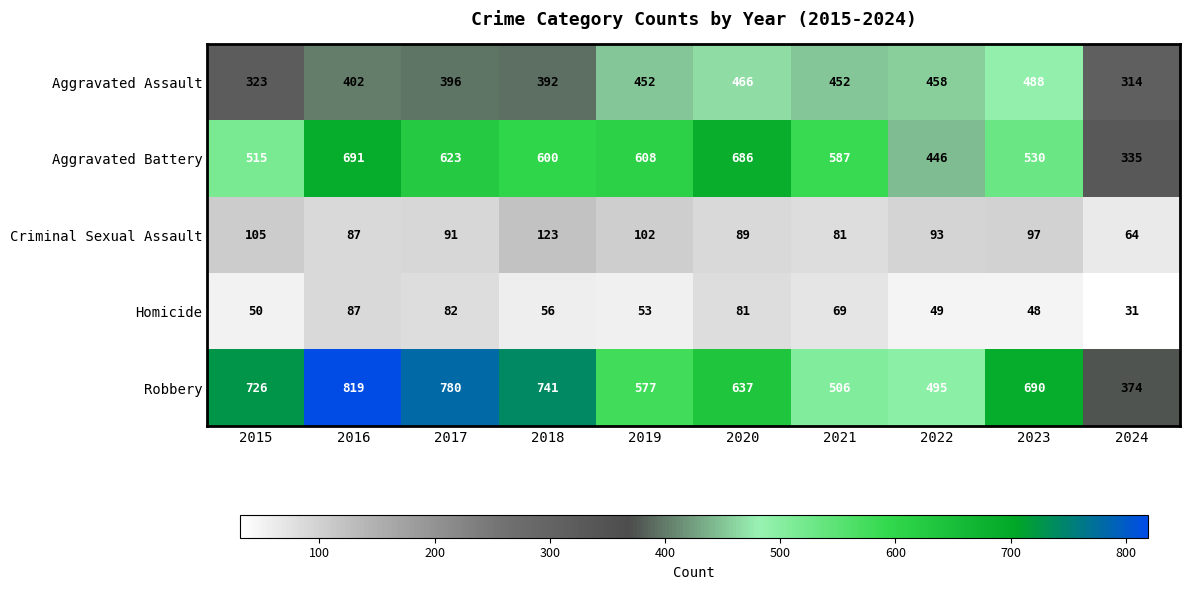

Is the value of Aggravated Assault at 2018 greater than the value of Aggravated Battery at 2019?

No